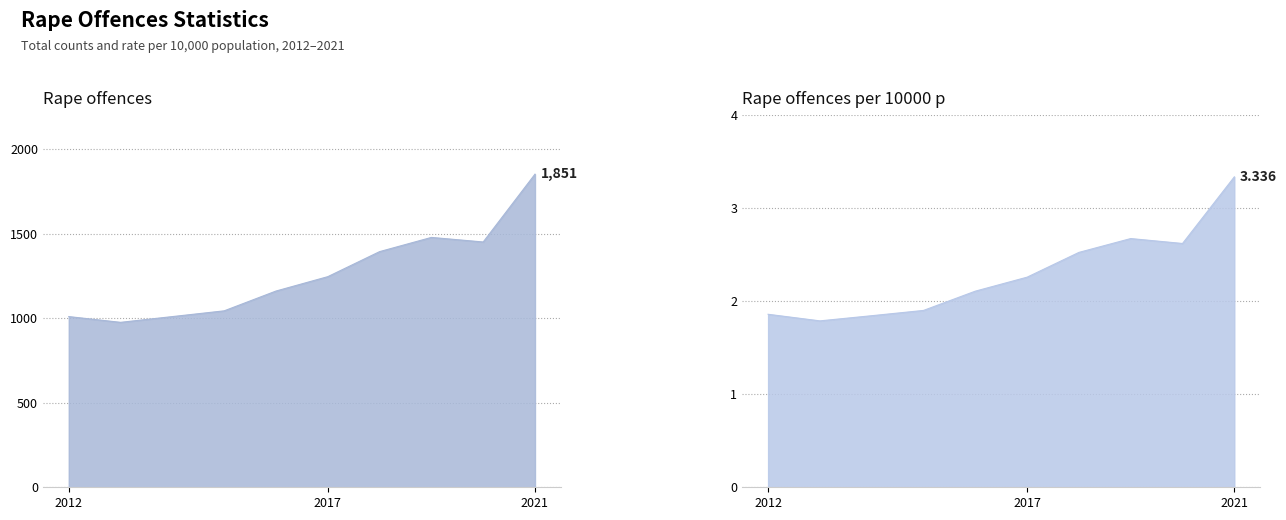

Which category has the lowest value across all series?

2013